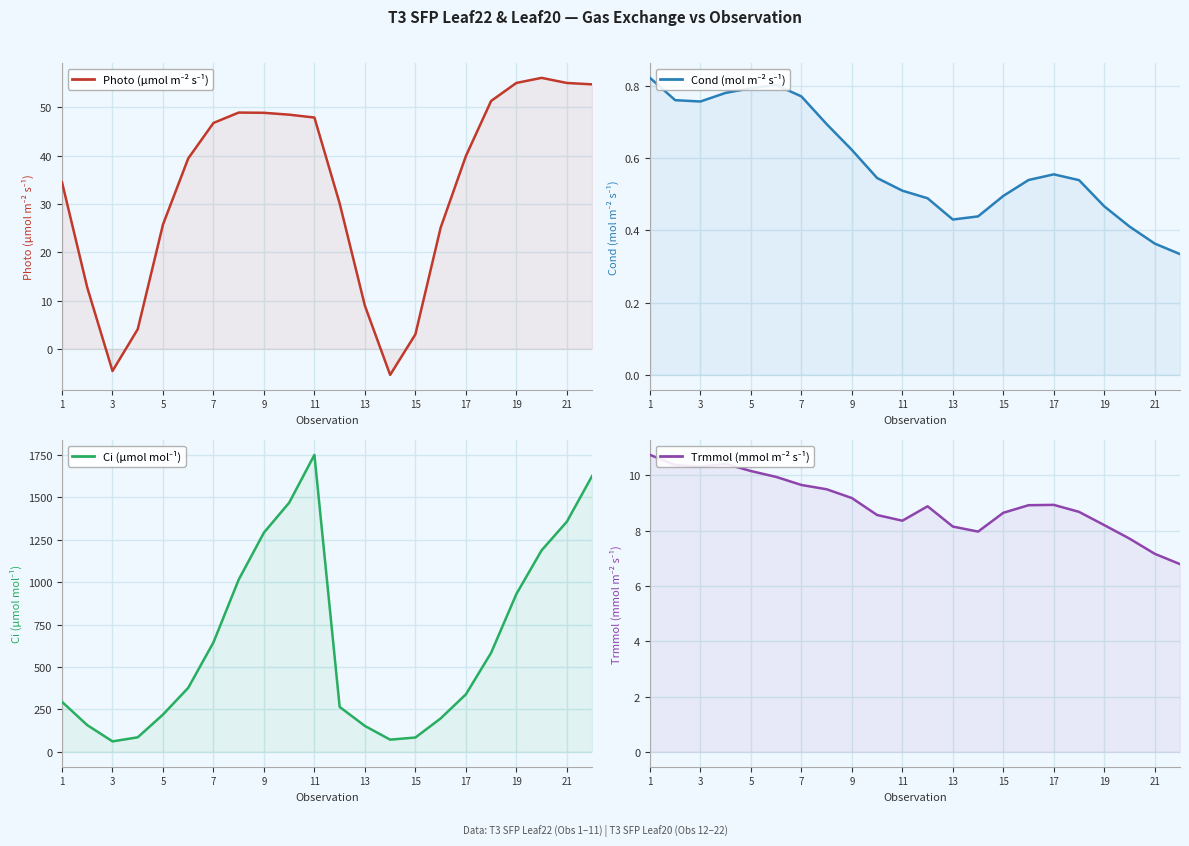

What is the average value of the Ci (μmol mol⁻¹) series?

643.4